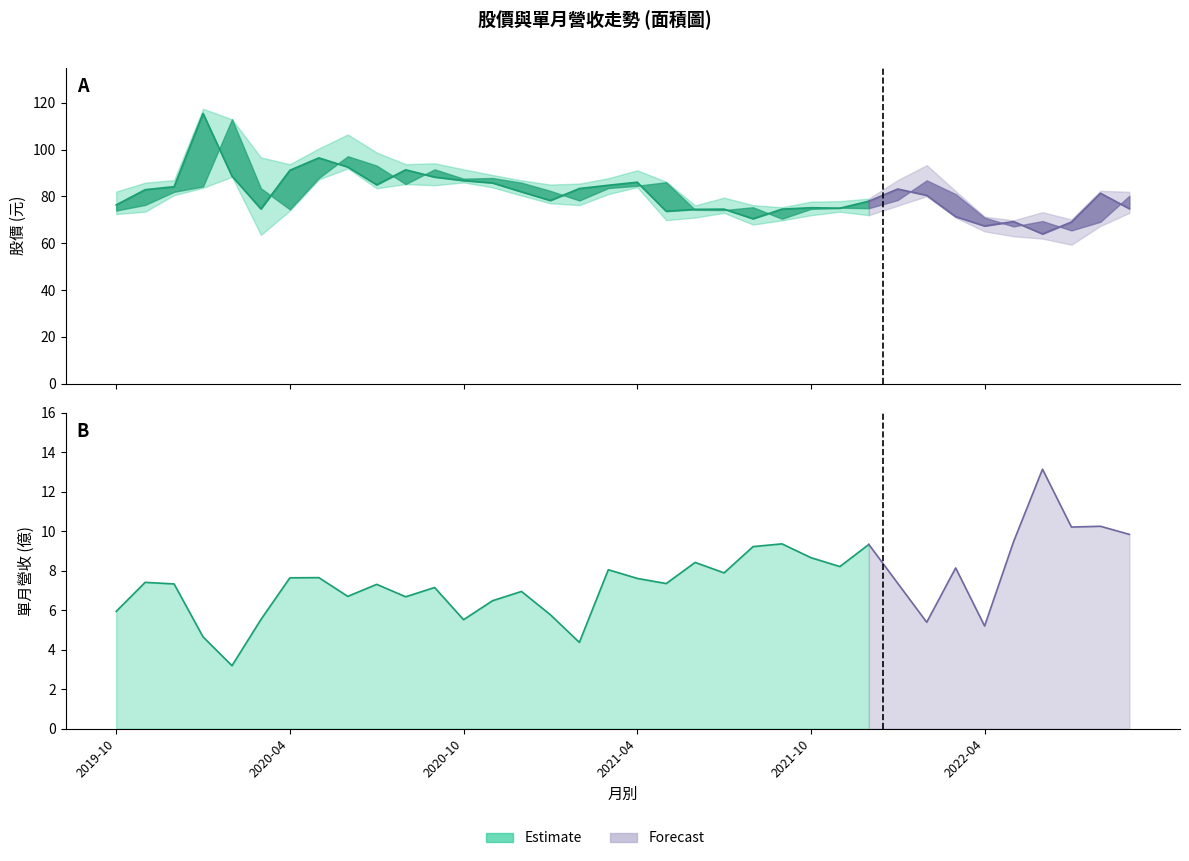

How many data points in 開盤 are less than 81?

18